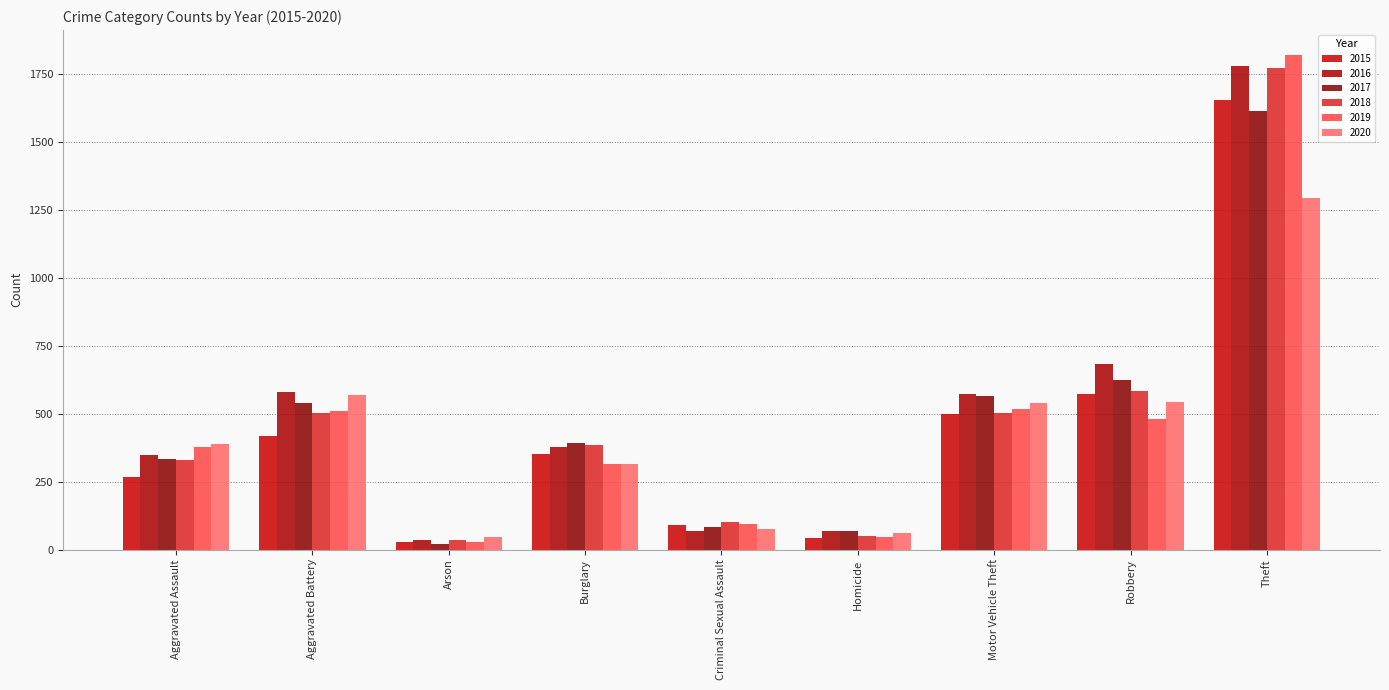

What is the label of the 7th bar from the right?

Arson